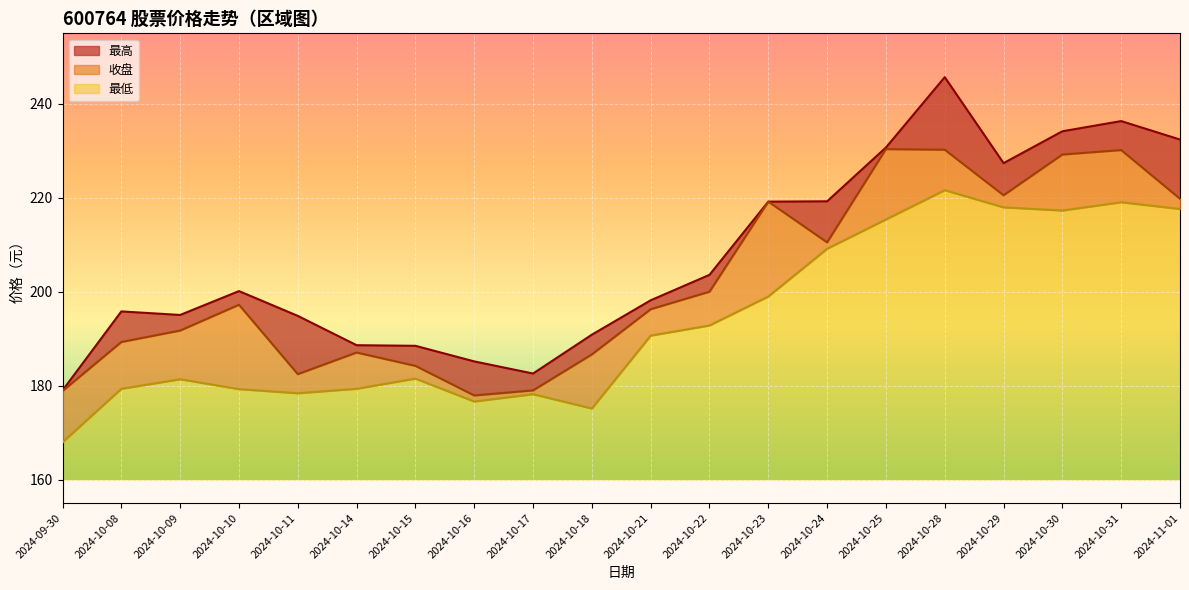

Where does the 最高 series first go above 200?

2024-10-10